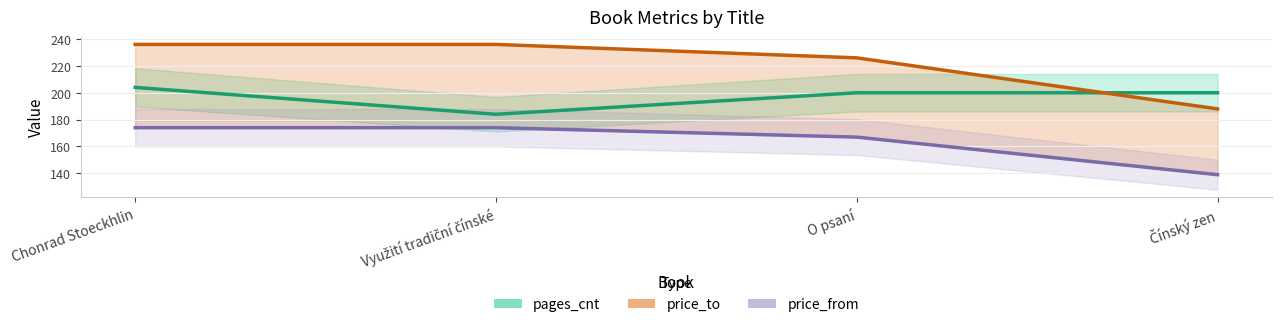

True or false: pages_cnt and price_from intersect in this chart.

False